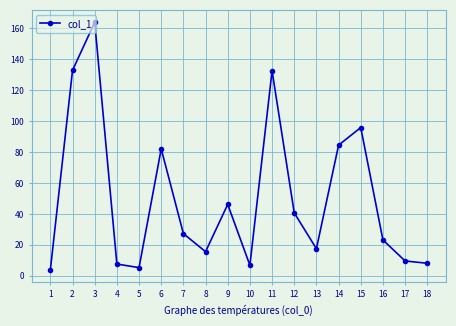

What value does the data have at 12?

40.7